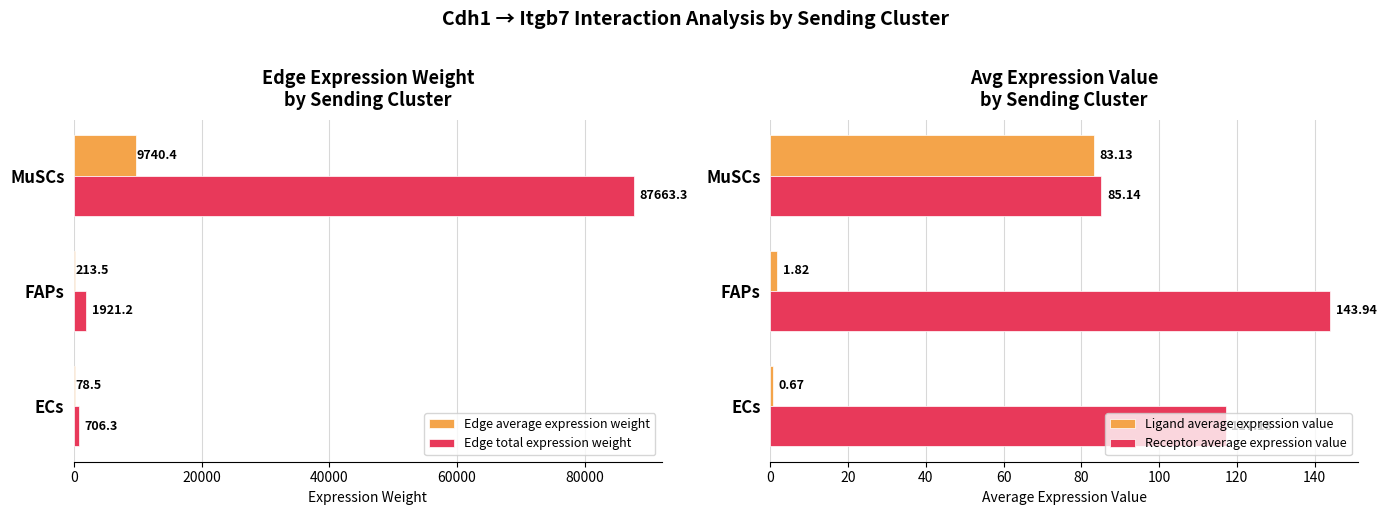

What is the highest value of the Receptor average expression value series?

143.9